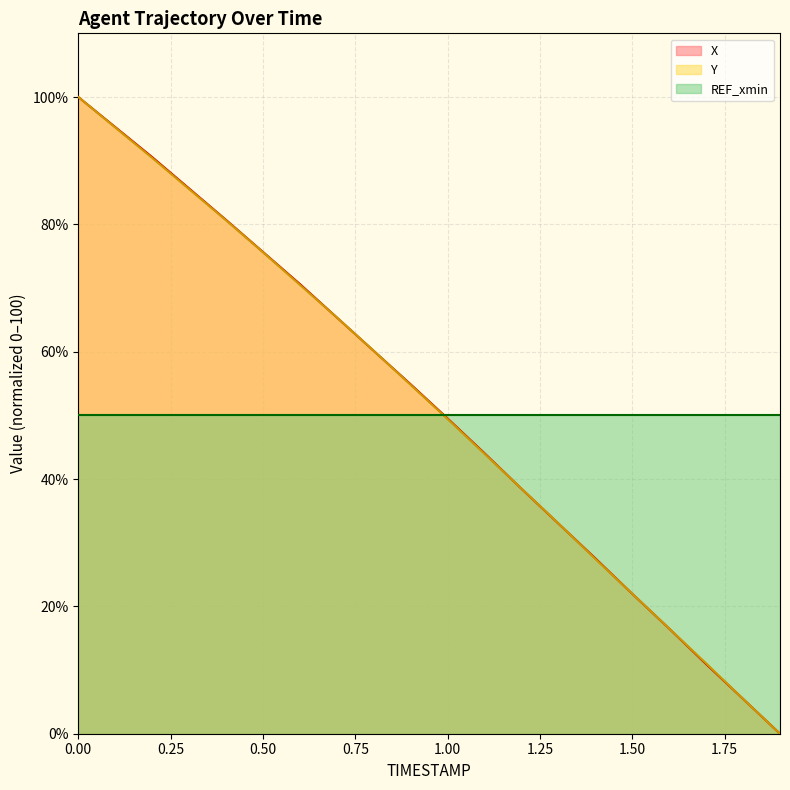

Is it true that Y equals 50.9 at 0.00?

False